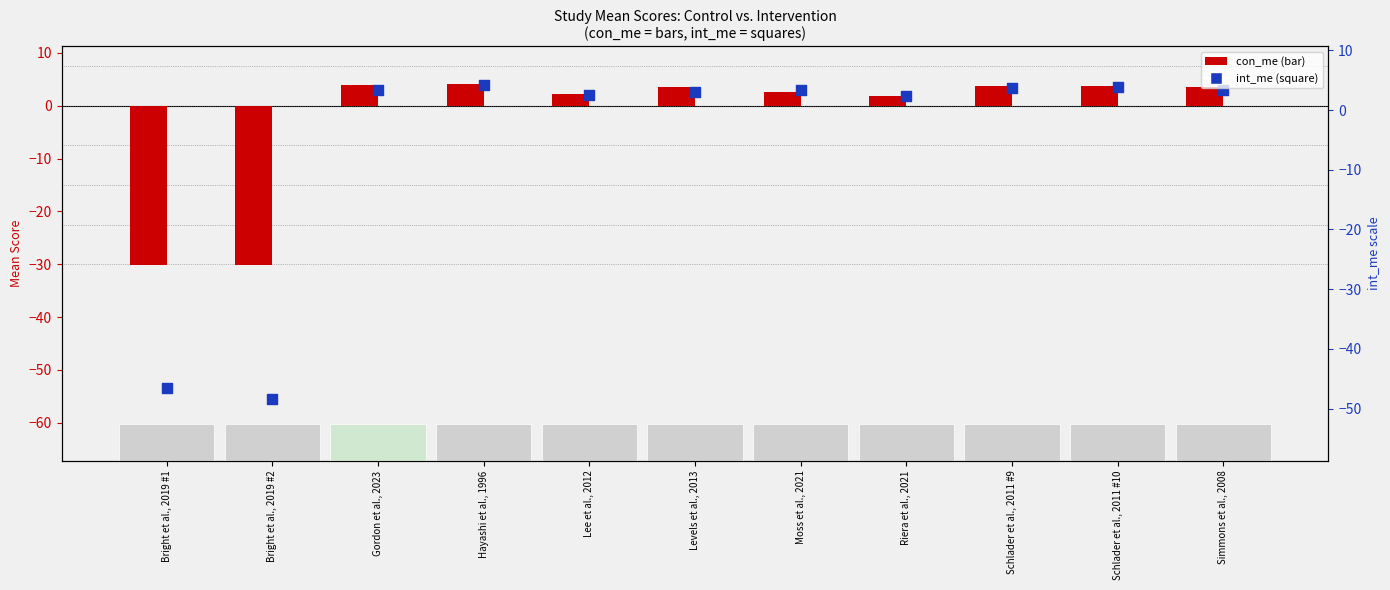

What are all the series names shown in the legend?

con_me, int_me